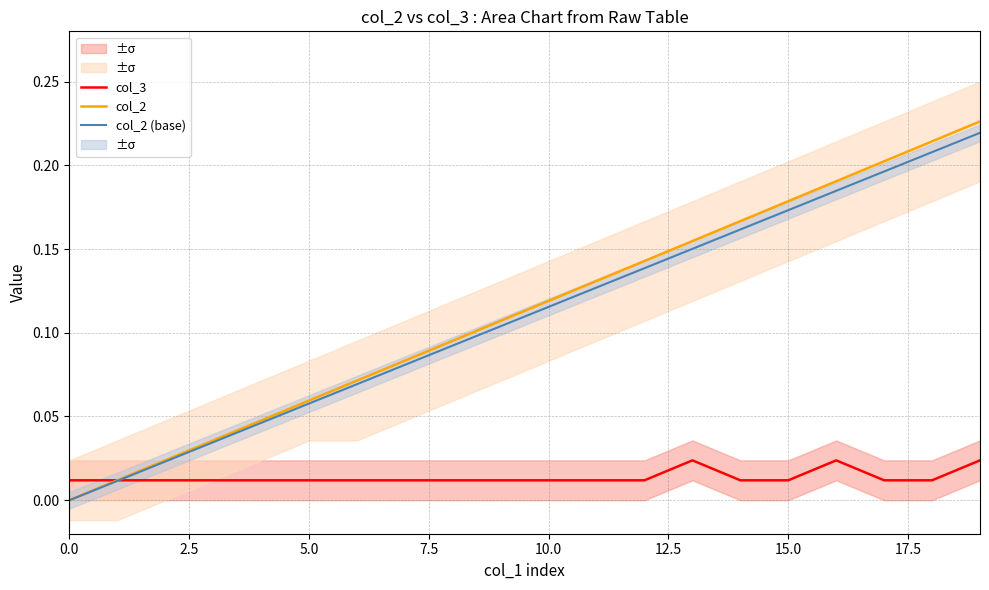

What is the maximum value for col_2 (base)?

0.2